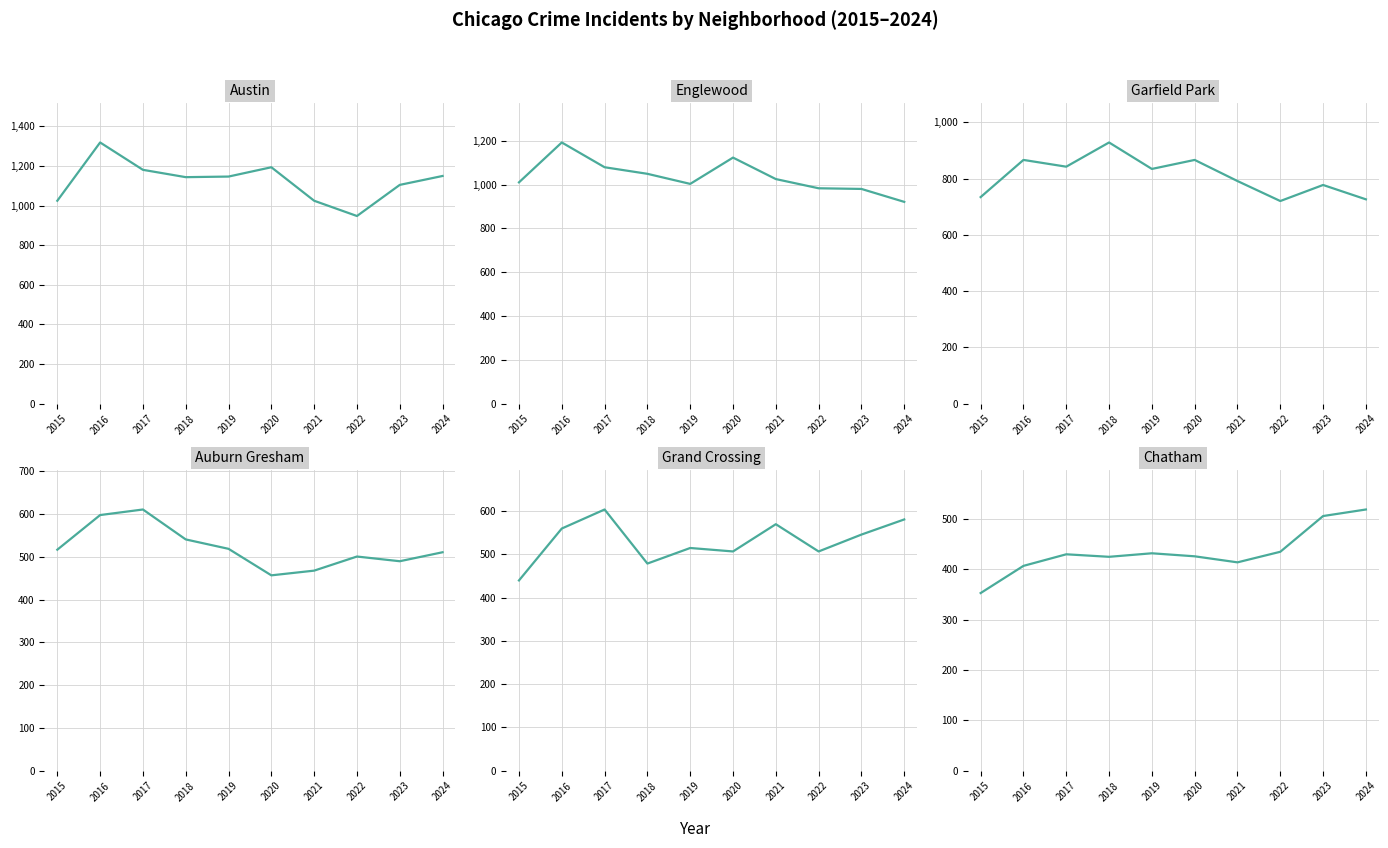

Reading left to right, list all the values displayed in this chart.

Austin: 2015=1024	2016=1318	2017=1180	2018=1143	2019=1146	2020=1193	2021=1024	2022=947	2023=1104	2024=1149
Englewood: 2015=1010	2016=1192	2017=1079	2018=1049	2019=1003	2020=1123	2021=1025	2022=983	2023=980	2024=921
Garfield Park: 2015=734	2016=866	2017=842	2018=928	2019=834	2020=866	2021=791	2022=720	2023=777	2024=726
Auburn Gresham: 2015=517	2016=598	2017=611	2018=541	2019=519	2020=457	2021=468	2022=501	2023=490	2024=511
Grand Crossing: 2015=440	2016=560	2017=604	2018=479	2019=515	2020=507	2021=570	2022=507	2023=546	2024=581
Chatham: 2015=353	2016=407	2017=430	2018=425	2019=432	2020=426	2021=414	2022=435	2023=506	2024=519